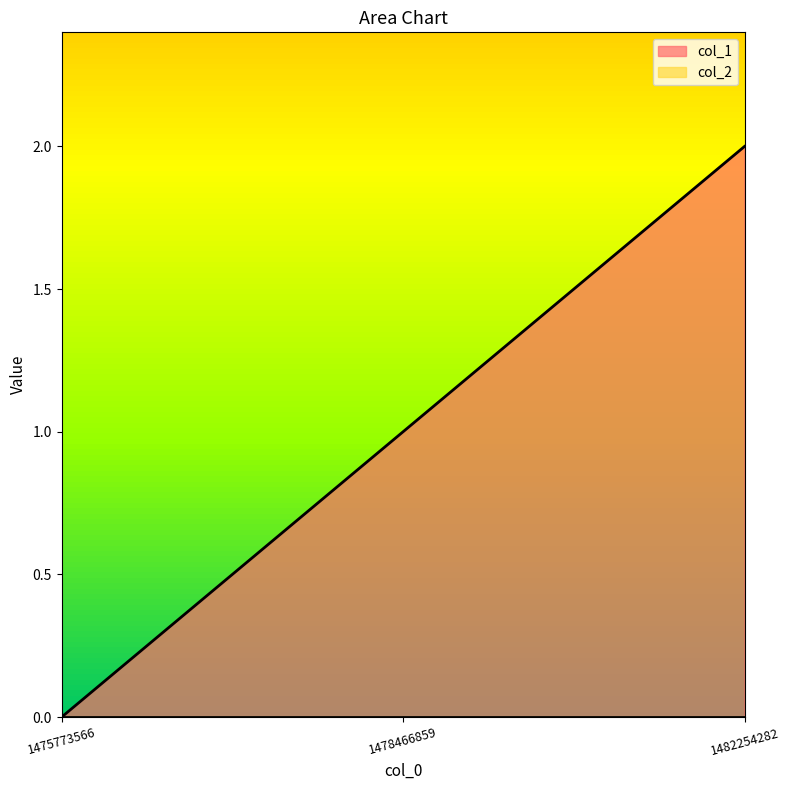

What is the change in value from 1475773566 to 1482254282?

+2